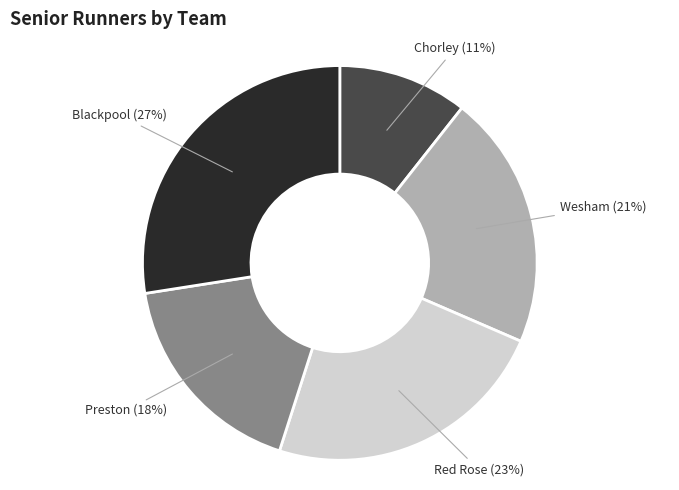

The Preston slice represents 18% of the pie. True or false?

True